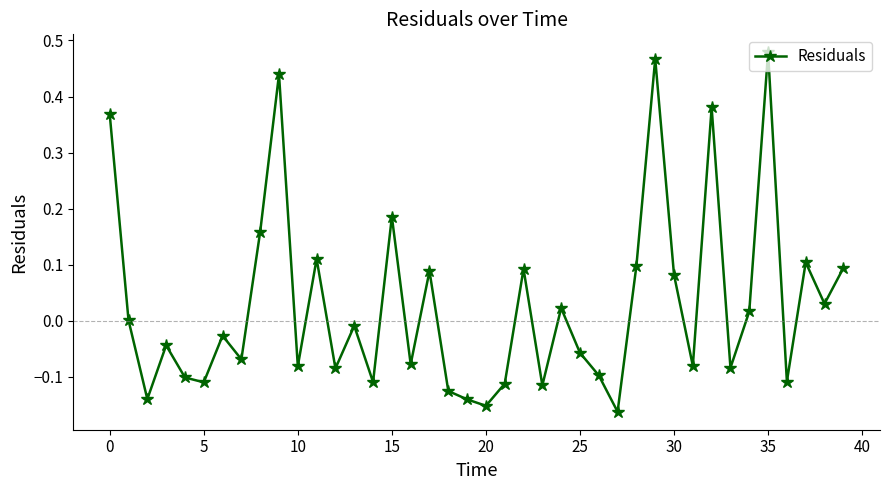

How many categories are shown in the chart?

40